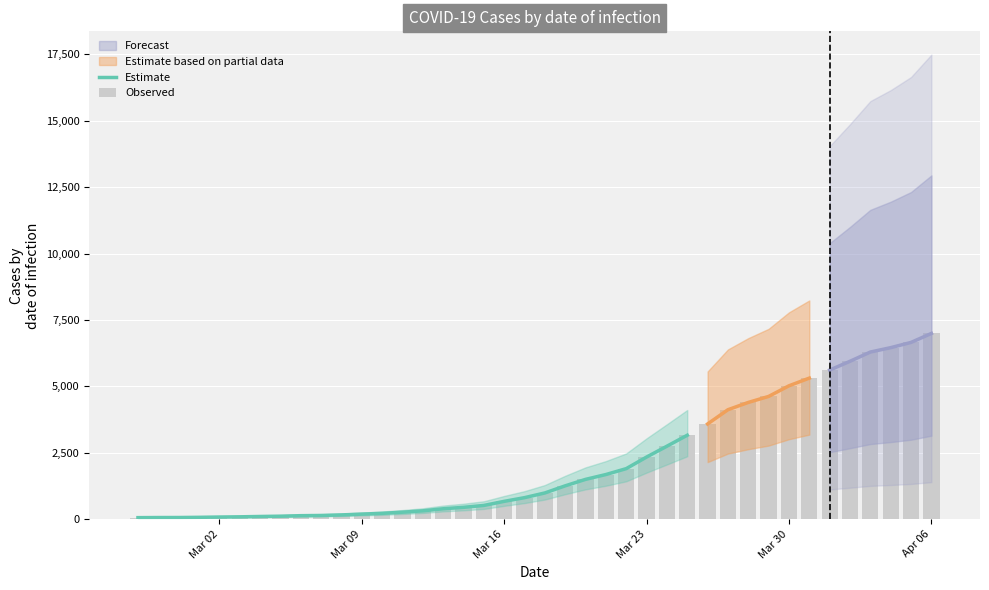

What is the ratio of the value at Apr 06 to the value at Mar 23?

3.0